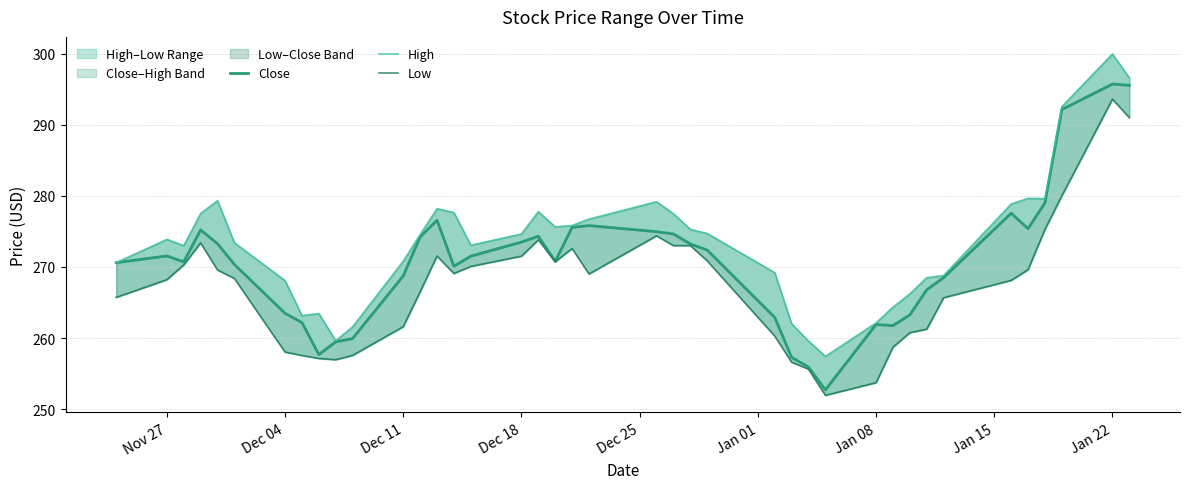

Reading left to right, extract all data points from this chart.

Close: 270.6	271.5	270.7	275.2	273.3	270.4	263.5	262.2	257.7	259.5	259.9	268.8	274.2	276.6	270.1	271.5	273.5	274.3	270.8	275.6	275.8	275.0	274.6	273.2	272.4	262.9	257.3	255.9	252.7	261.9	261.8	263.3	266.8	268.5	277.6	275.4	279.0	292.1	295.7	295.5
High: 270.6	273.9	273.0	277.5	279.3	273.4	268.1	263.1	263.5	259.6	261.6	270.8	274.6	278.2	277.6	273.1	274.6	277.8	275.6	275.8	276.7	279.2	277.5	275.3	274.7	269.2	262.0	259.6	257.4	262.1	264.4	266.2	268.5	268.8	278.9	279.6	279.6	292.5	300.0	296.6
Low: 265.7	268.2	270.3	273.4	269.6	268.4	258.0	257.5	257.1	257.0	257.6	261.6	266.5	271.5	269.1	270.1	271.5	273.8	270.7	272.6	269.0	274.4	273.0	273.0	270.9	260.3	256.6	255.6	251.9	253.7	258.7	260.8	261.2	265.7	268.1	269.6	275.3	280.0	293.6	291.0